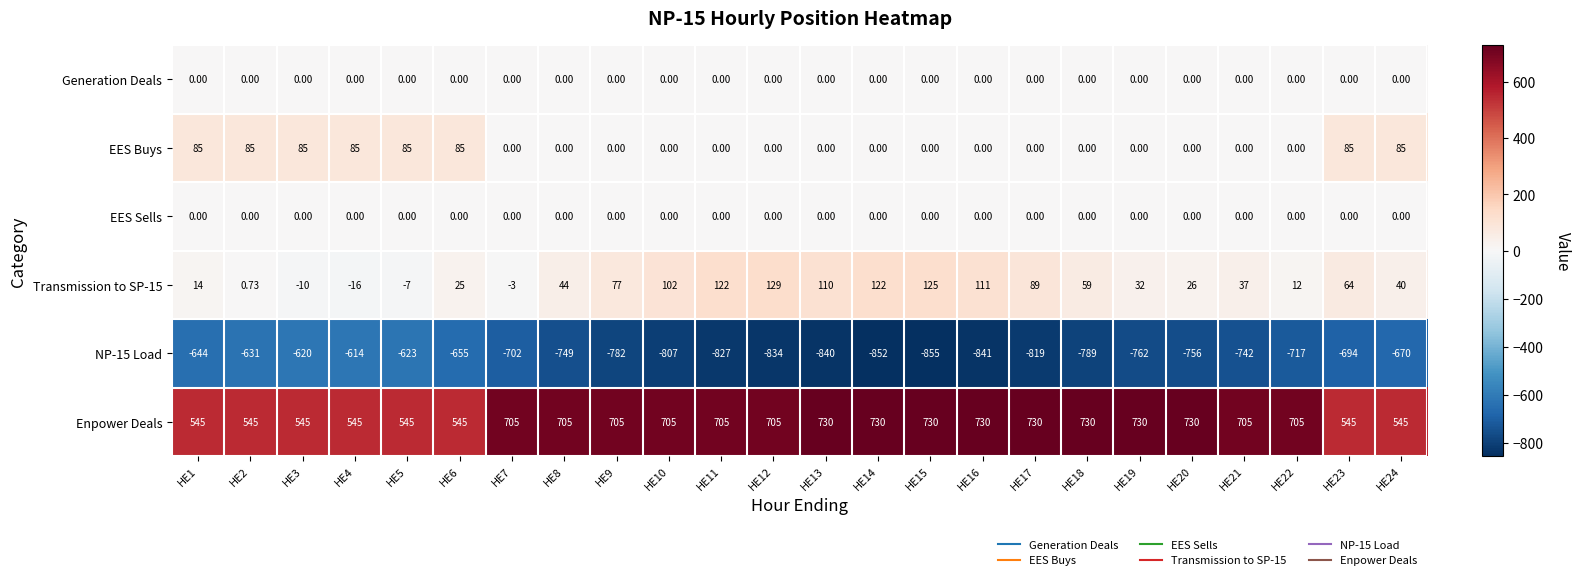

At which category does the chart reach its minimum across all series?

HE15